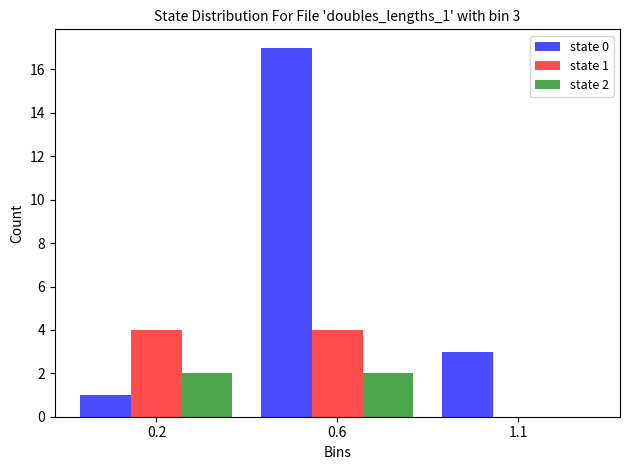

Reading left to right, list all the values displayed in this chart.

state 0: 0.2=1	0.6=17	1.1=3
state 1: 0.2=4	0.6=4	1.1=0
state 2: 0.2=2	0.6=2	1.1=0